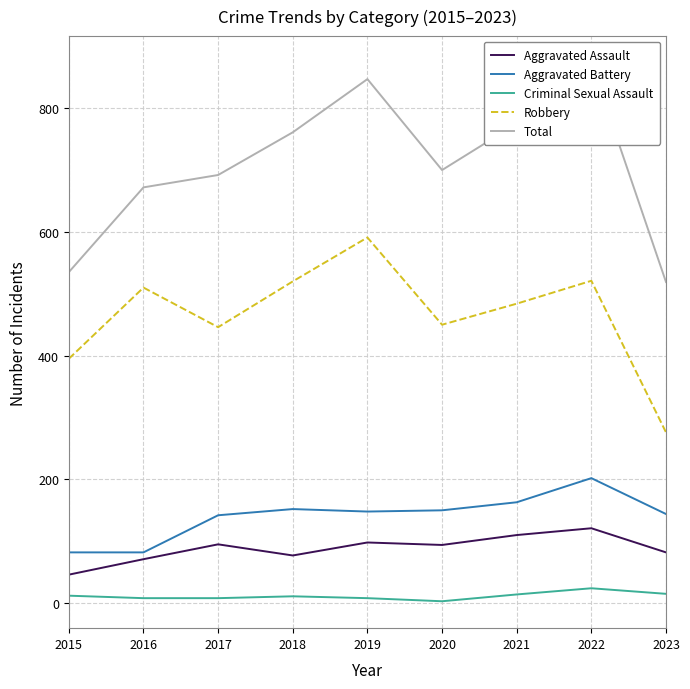

How many lines are shown in the chart?

5